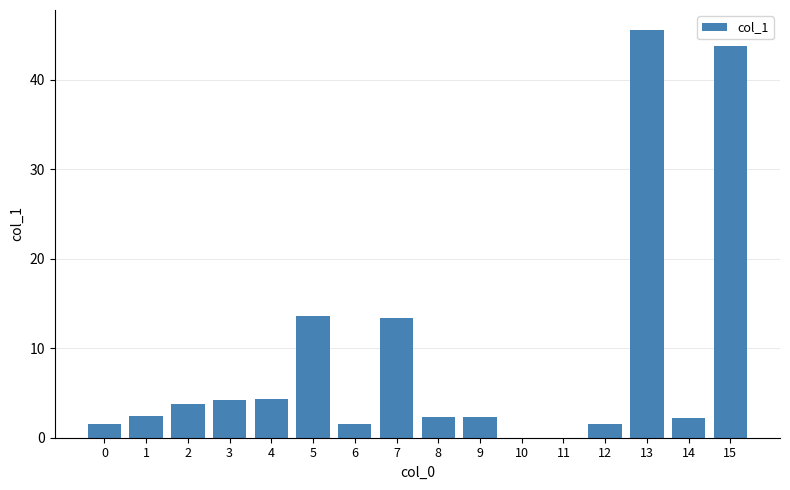

What is the change in value from 1 to 15?

+41.3